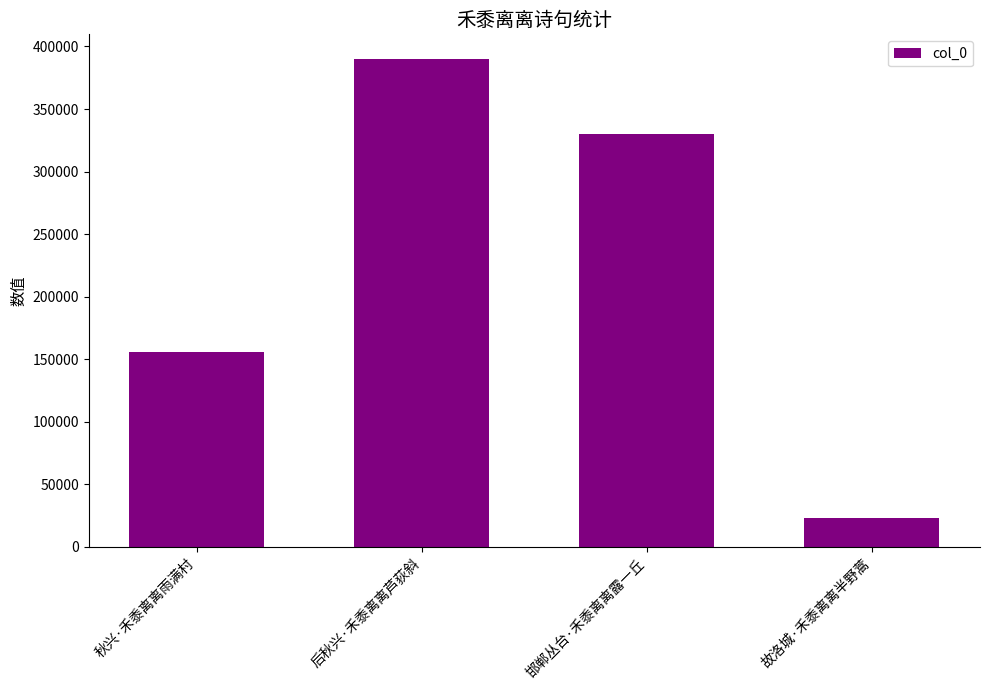

Reading right to left, transcribe all the data shown in this chart.

23549	330220	390177	155494